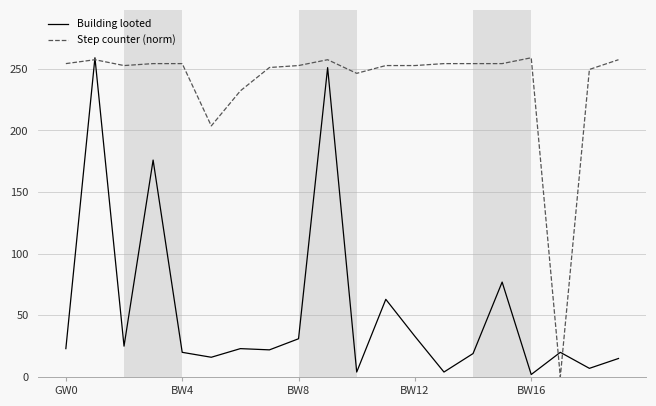

List the series in order of their overall mean, highest first.

Step counter (norm), Building looted